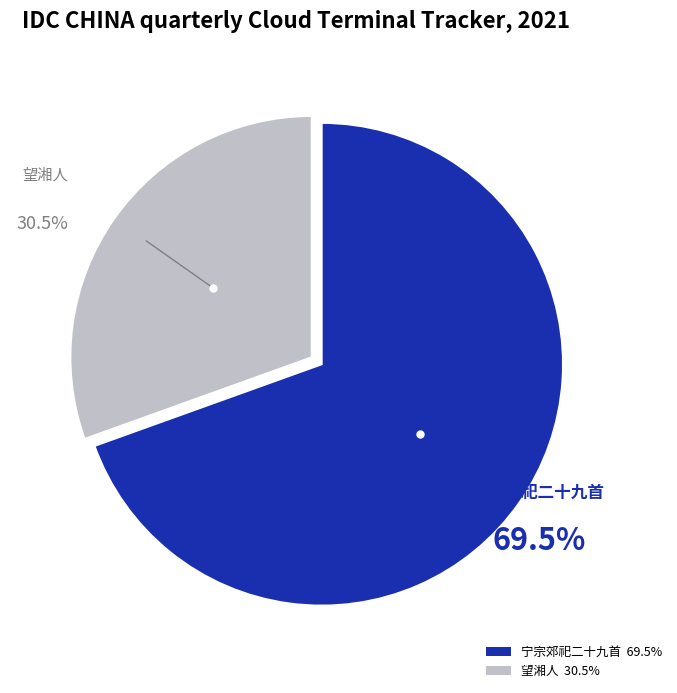

Does any single category account for the majority?

Yes